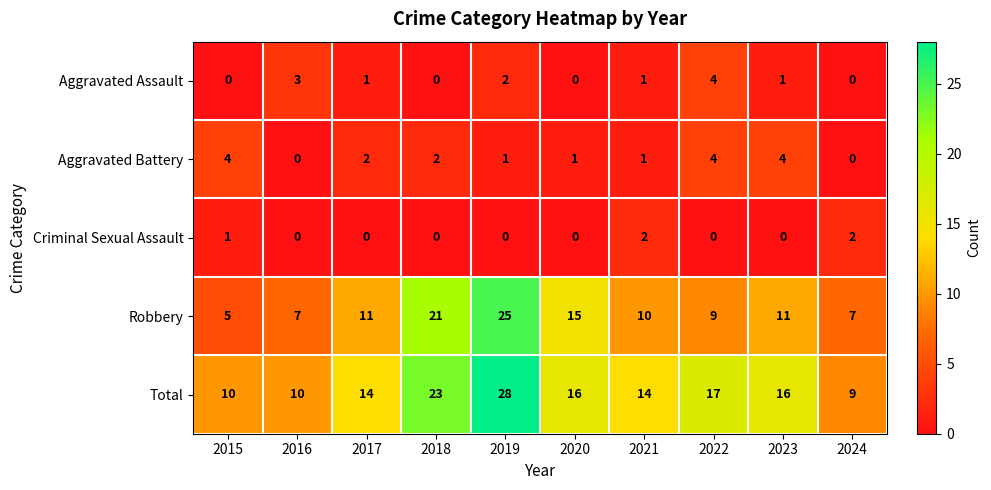

What is the difference between the highest and lowest values at 2023?

16